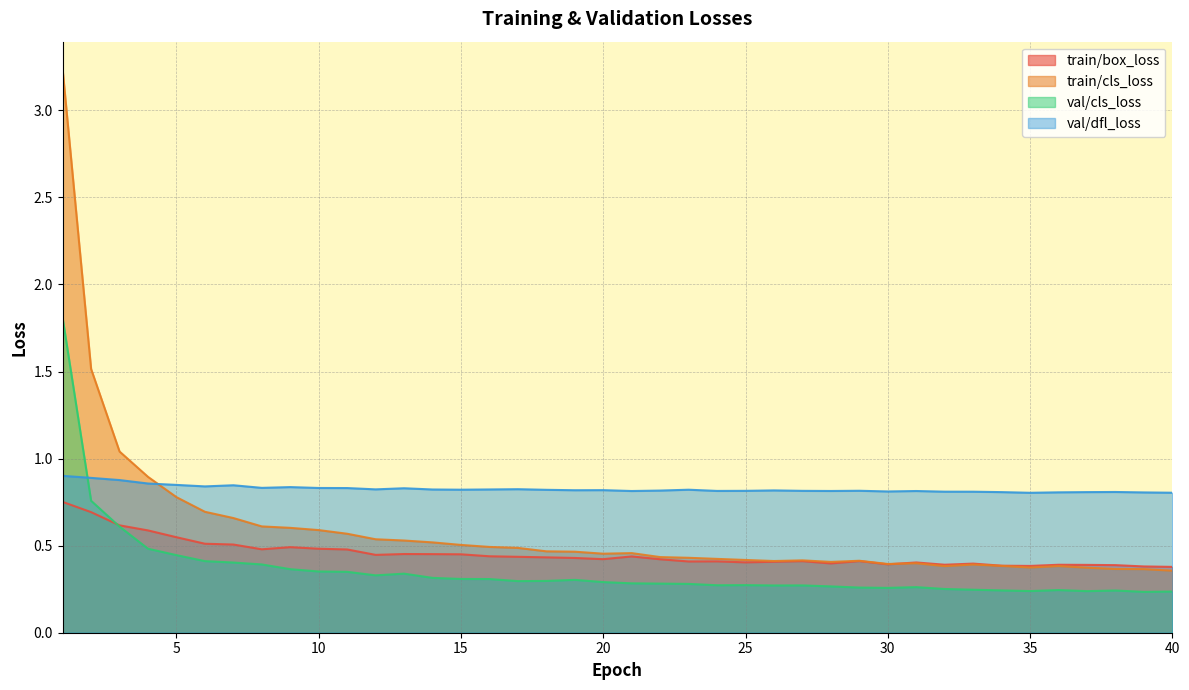

Reading right to left, what are all the values shown in this chart?

train/box_loss: 0.4	0.4	0.4	0.4	0.4	0.4	0.4	0.4	0.4	0.4	0.4	0.4	0.4	0.4	0.4	0.4	0.4	0.4	0.4	0.4	0.4	0.4	0.4	0.4	0.4	0.5	0.5	0.5	0.4	0.5	0.5	0.5	0.5	0.5	0.5	0.5	0.6	0.6	0.7	0.8
train/cls_loss: 0.4	0.4	0.4	0.4	0.4	0.4	0.4	0.4	0.4	0.4	0.4	0.4	0.4	0.4	0.4	0.4	0.4	0.4	0.4	0.5	0.5	0.5	0.5	0.5	0.5	0.5	0.5	0.5	0.5	0.6	0.6	0.6	0.6	0.7	0.7	0.8	0.9	1.0	1.5	3.2
val/cls_loss: 0.2	0.2	0.2	0.2	0.2	0.2	0.2	0.2	0.3	0.3	0.3	0.3	0.3	0.3	0.3	0.3	0.3	0.3	0.3	0.3	0.3	0.3	0.3	0.3	0.3	0.3	0.3	0.3	0.3	0.3	0.4	0.4	0.4	0.4	0.4	0.4	0.5	0.6	0.8	1.8
val/dfl_loss: 0.8	0.8	0.8	0.8	0.8	0.8	0.8	0.8	0.8	0.8	0.8	0.8	0.8	0.8	0.8	0.8	0.8	0.8	0.8	0.8	0.8	0.8	0.8	0.8	0.8	0.8	0.8	0.8	0.8	0.8	0.8	0.8	0.8	0.8	0.8	0.8	0.9	0.9	0.9	0.9